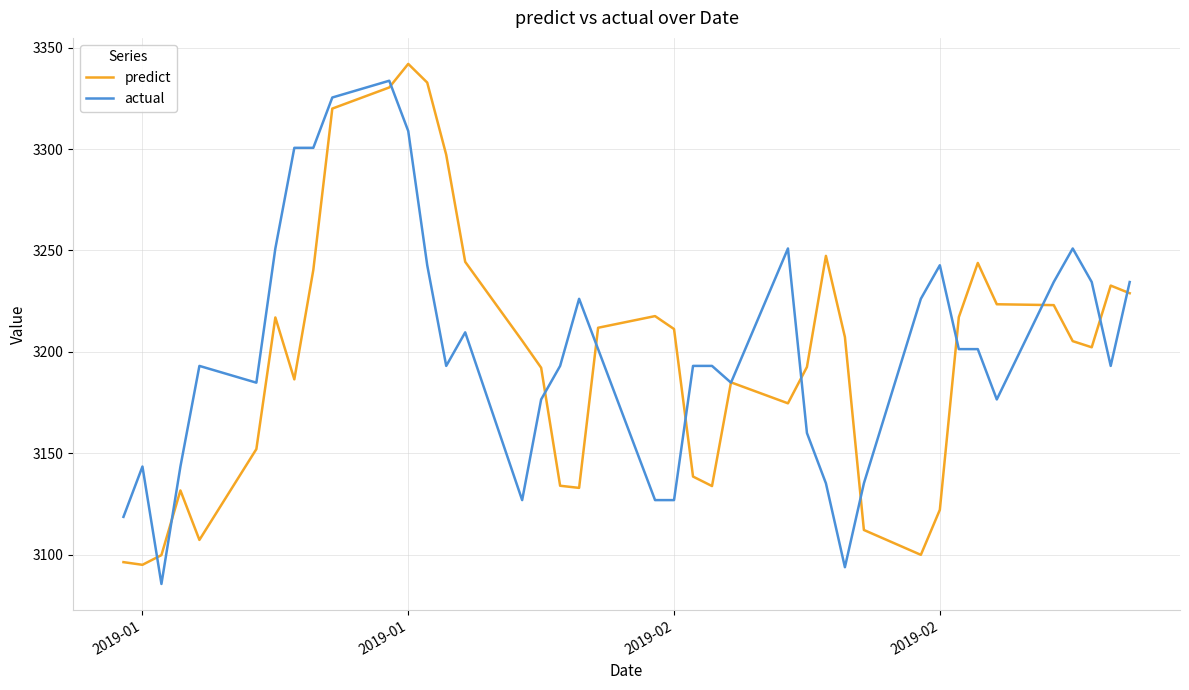

How many lines are shown in the chart?

2